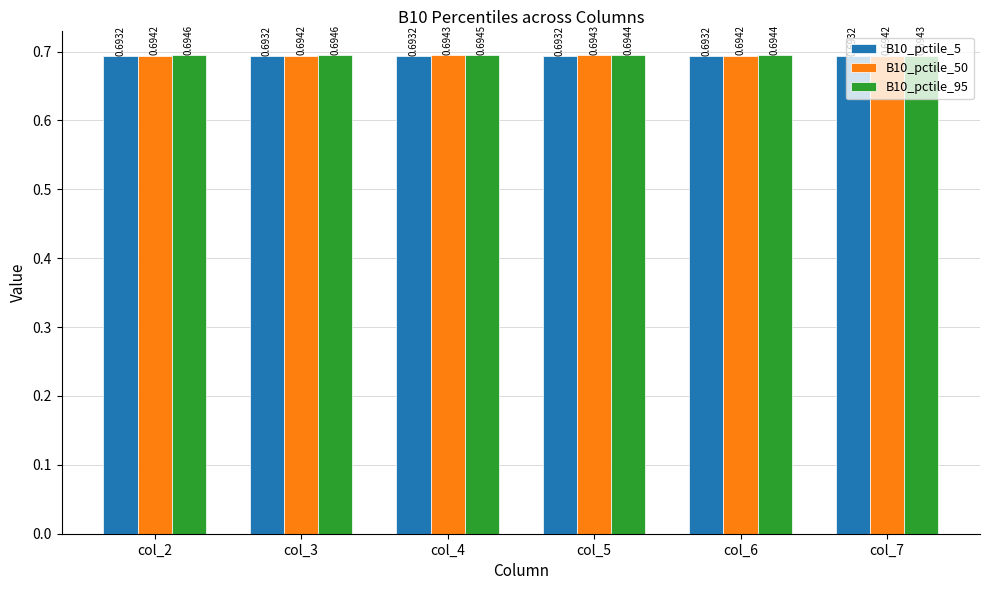

Which series has the largest range (max minus min)?

B10_pctile_95